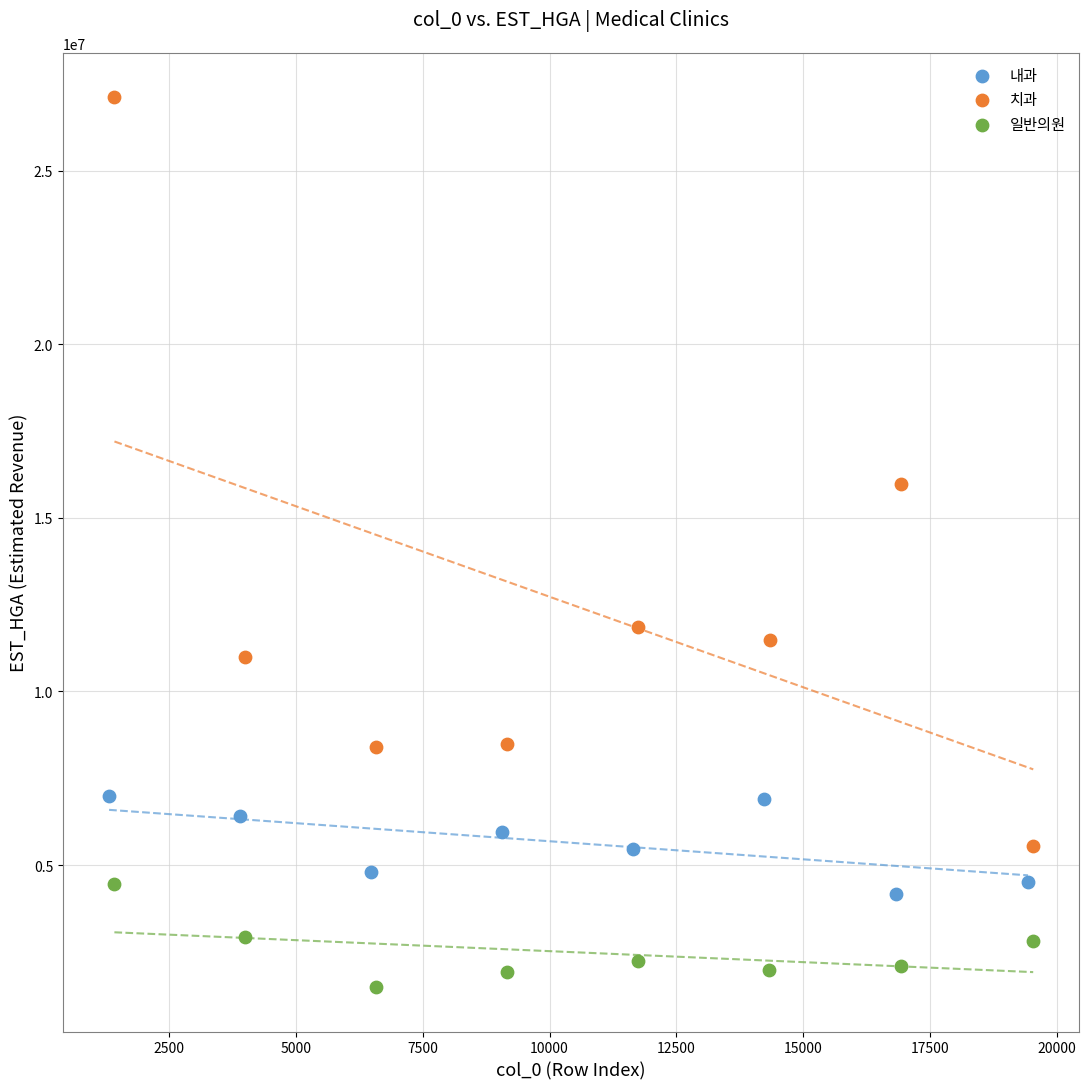

Which series reaches the maximum Y coordinate?

치과